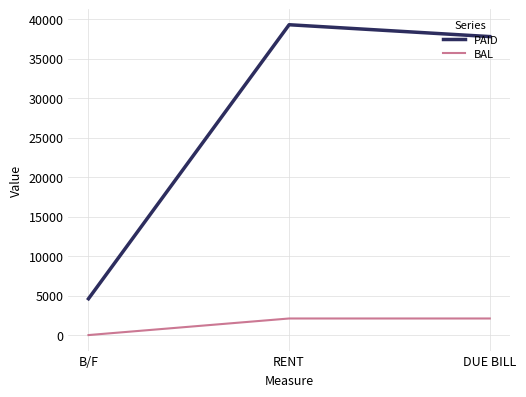

Rank the series by their maximum value, from lowest to highest.

BAL, PAID